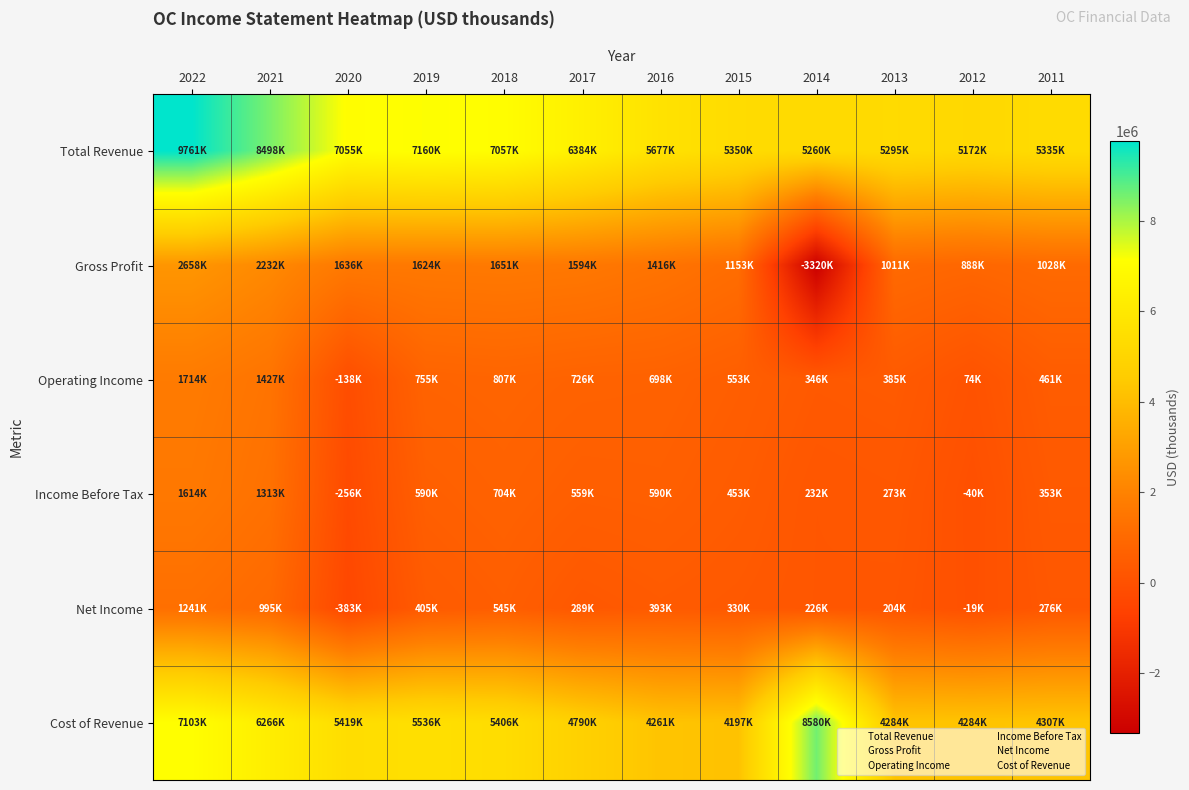

Reading left to right, list all the values displayed in this chart.

Total Revenue: 2022=9761000	2021=8498000	2020=7055000	2019=7160000	2018=7057000	2017=6384000	2016=5677000	2015=5350000	2014=5260000	2013=5295000	2012=5172000	2011=5335000
Gross Profit: 2022=2658000	2021=2232000	2020=1636000	2019=1624000	2018=1651000	2017=1594000	2016=1416000	2015=1153000	2014=-3320000	2013=1011000	2012=888000	2011=1028000
Operating Income: 2022=1714000	2021=1427000	2020=-138000	2019=755000	2018=807000	2017=726000	2016=698000	2015=553000	2014=346000	2013=385000	2012=74000	2011=461000
Income Before Tax: 2022=1614000	2021=1313000	2020=-256000	2019=590000	2018=704000	2017=559000	2016=590000	2015=453000	2014=232000	2013=273000	2012=-40000	2011=353000
Net Income: 2022=1241000	2021=995000	2020=-383000	2019=405000	2018=545000	2017=289000	2016=393000	2015=330000	2014=226000	2013=204000	2012=-19000	2011=276000
Cost of Revenue: 2022=7103000	2021=6266000	2020=5419000	2019=5536000	2018=5406000	2017=4790000	2016=4261000	2015=4197000	2014=8580000	2013=4284000	2012=4284000	2011=4307000